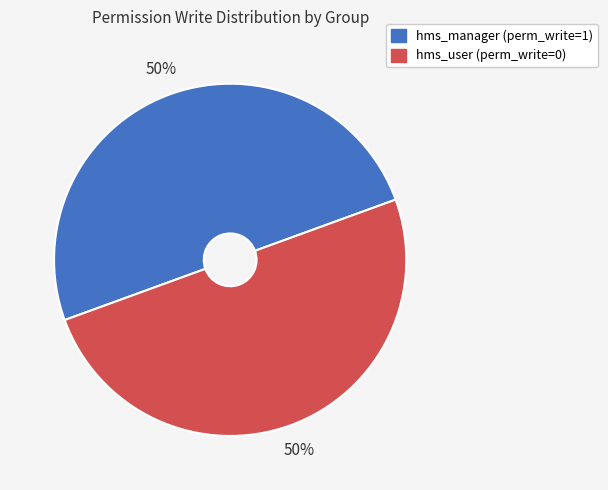

To the nearest percent, what is the average slice percentage?

50%